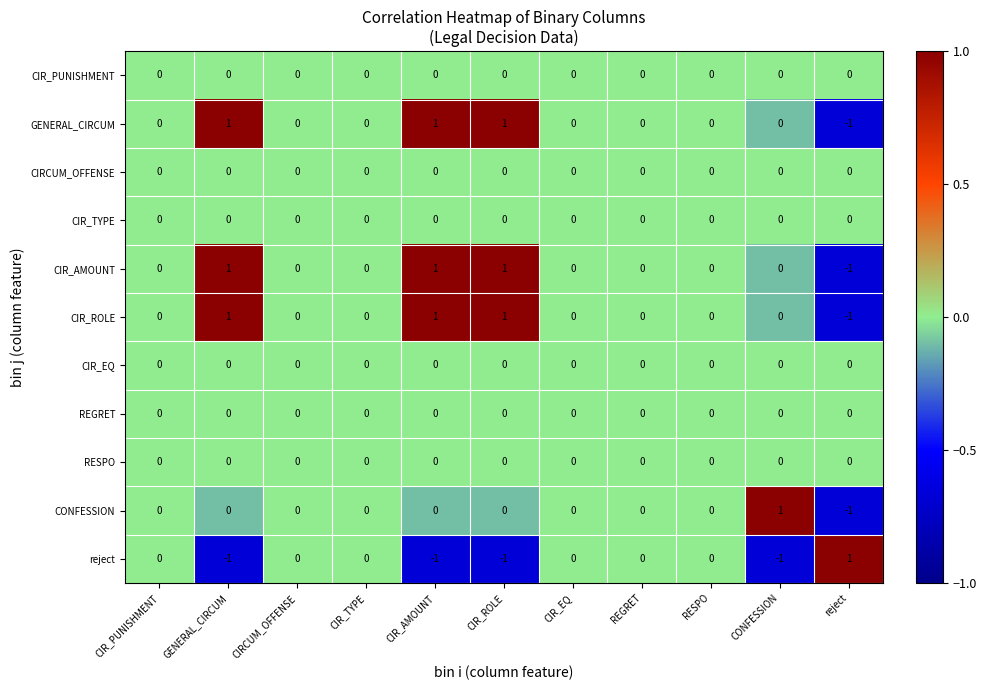

Is it true that CONFESSION equals 0 at CIR_TYPE?

True